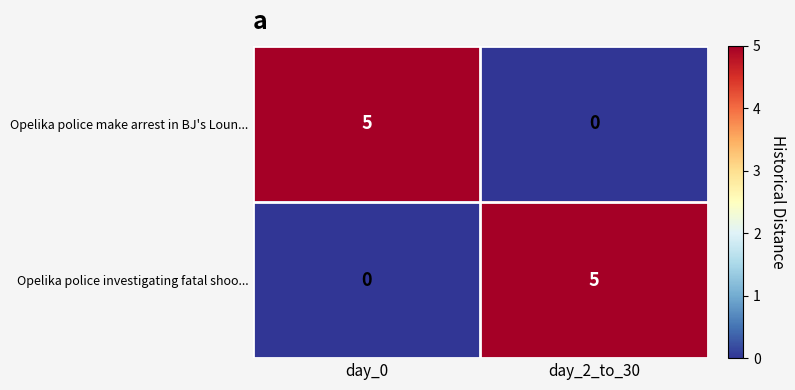

Reading left to right, transcribe all the data shown in this chart.

Opelika police make arrest in BJ's Loun...: day_0=5	day_2_to_30=0
Opelika police investigating fatal shoo...: day_0=0	day_2_to_30=5